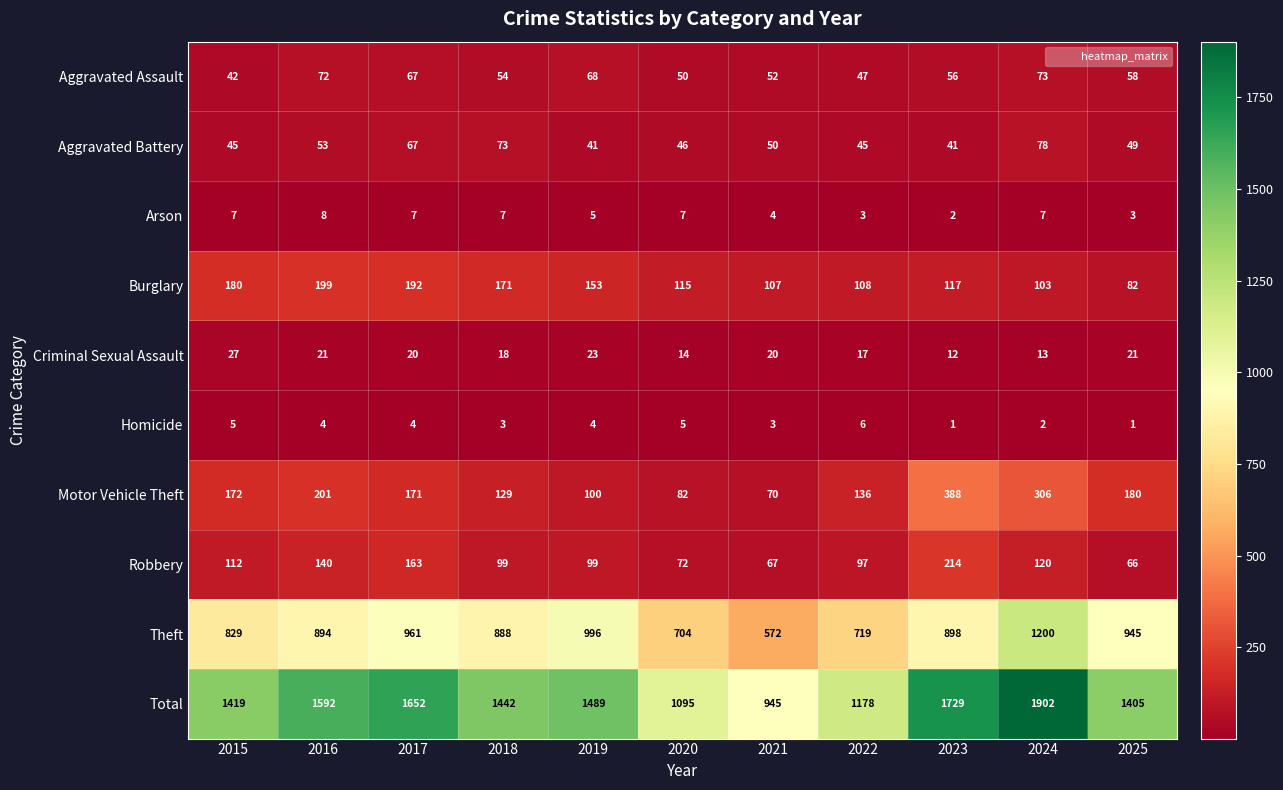

At which label does Arson reach its peak?

2016